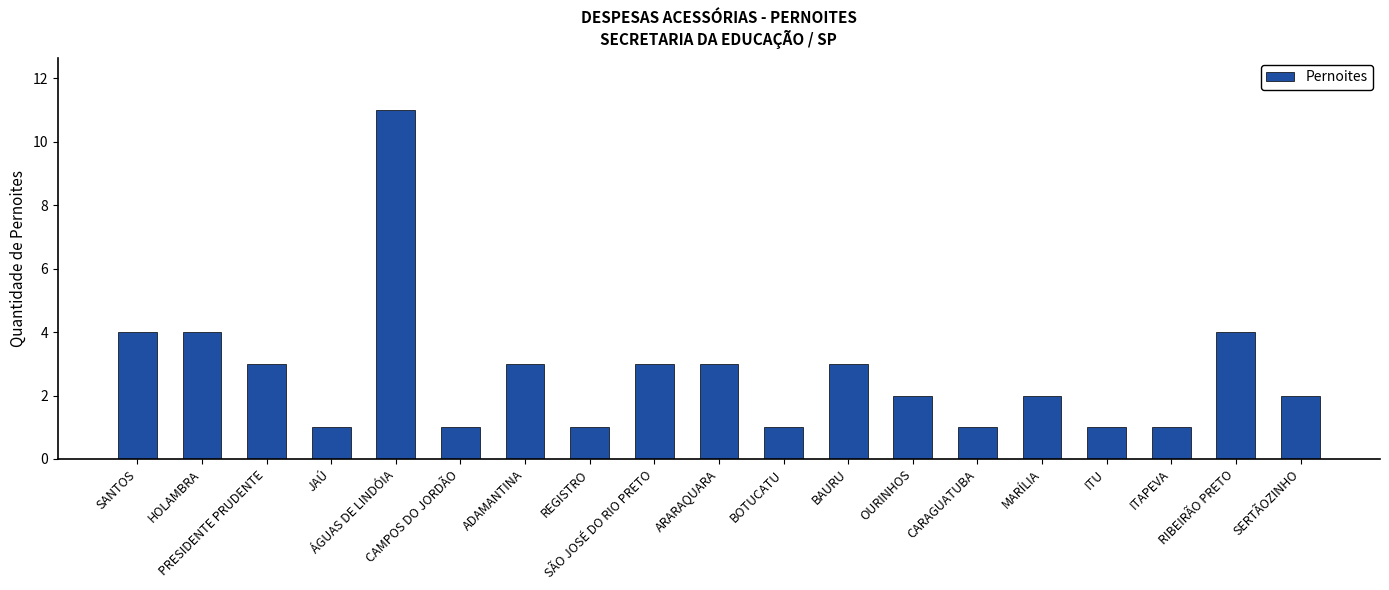

What is the difference between the second highest and minimum values?

3